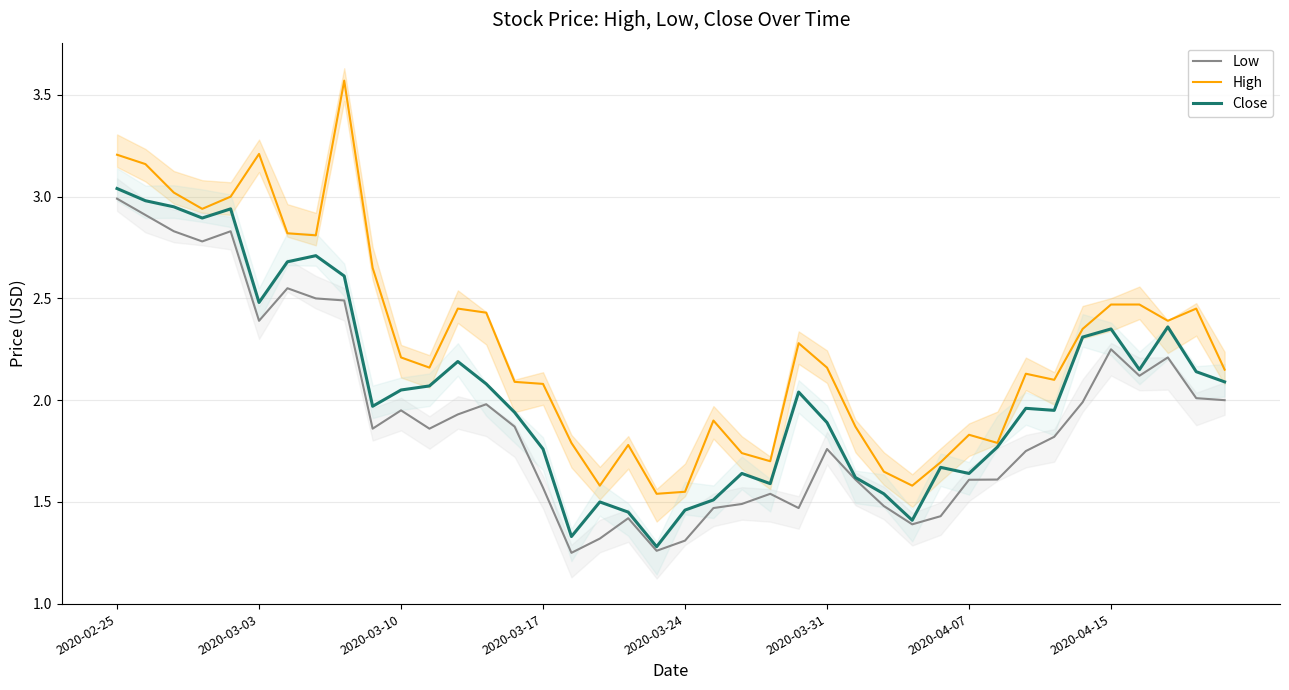

Is the value of Close at 2020-03-24 greater than the value of Low at 2020-03-03?

No